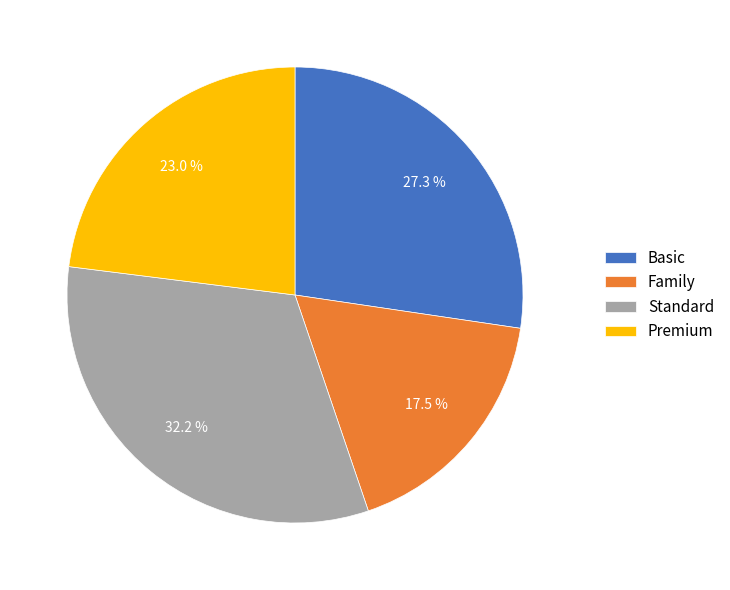

Which has a higher value, Premium or Standard?

Standard